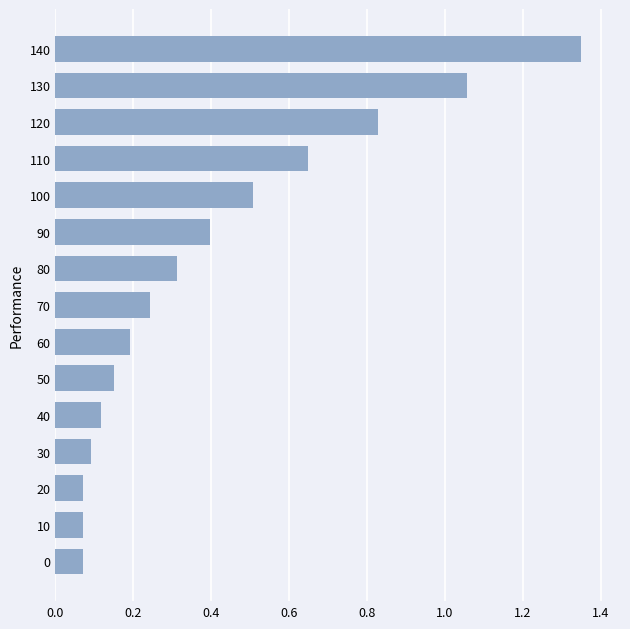

At which category does the chart reach its peak across all series?

140